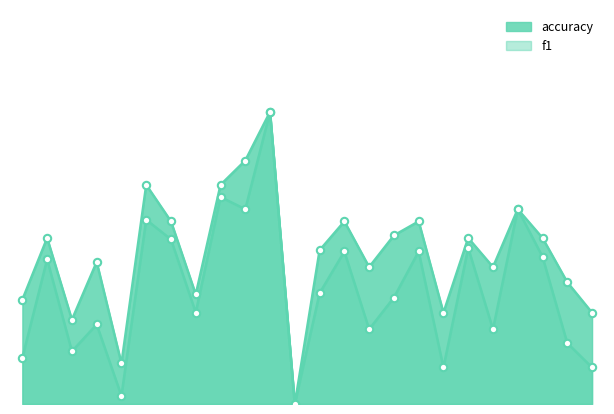

Does the chart have visible grid lines?

No